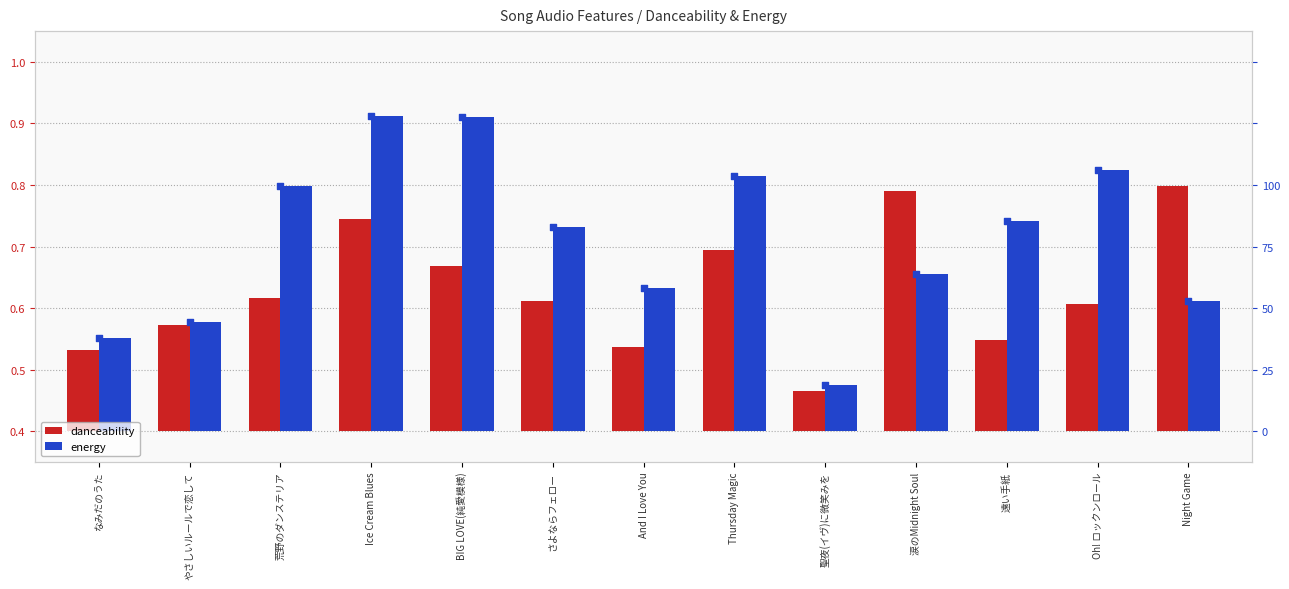

What are all the series names shown in the legend?

danceability, energy